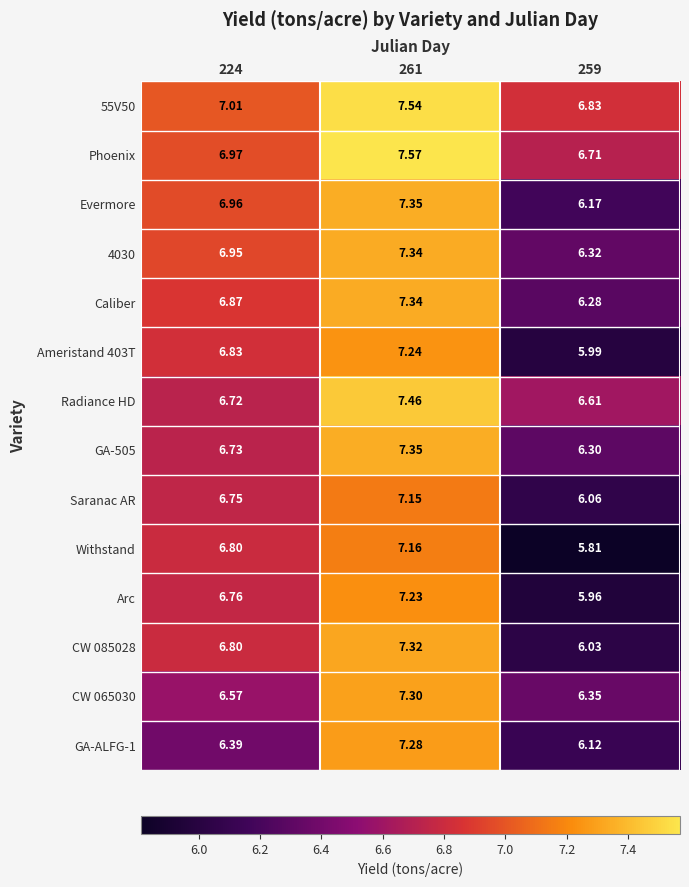

Which series has the largest range (max minus min)?

Withstand